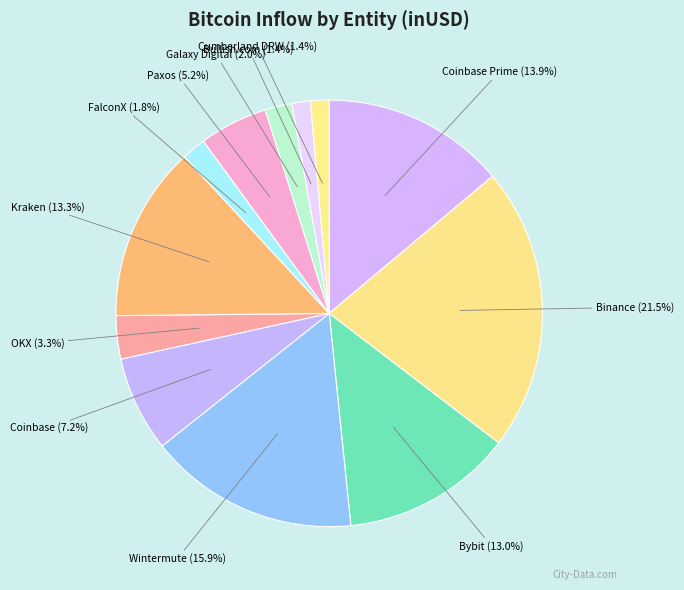

The Coinbase Prime slice represents 14% of the pie. True or false?

True